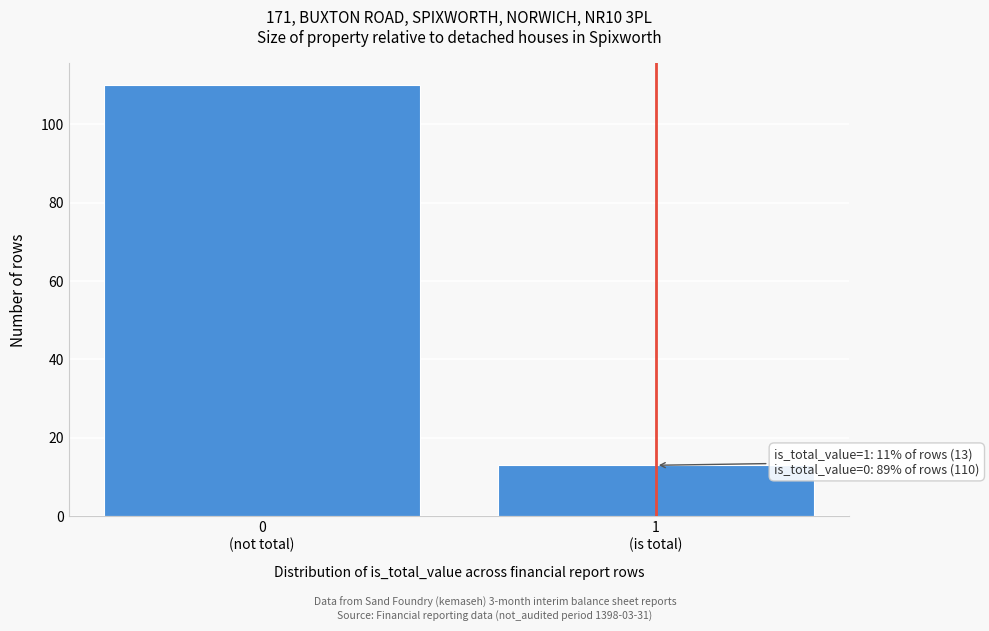

Reading left to right, extract all data points from this chart.

110	13